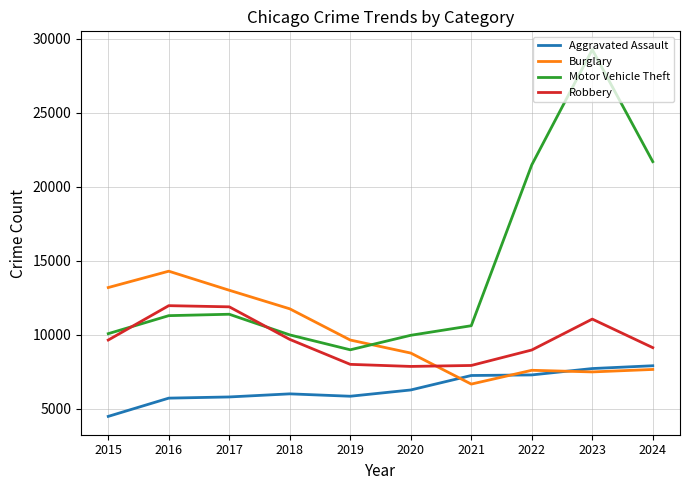

How many lines are shown in the chart?

4